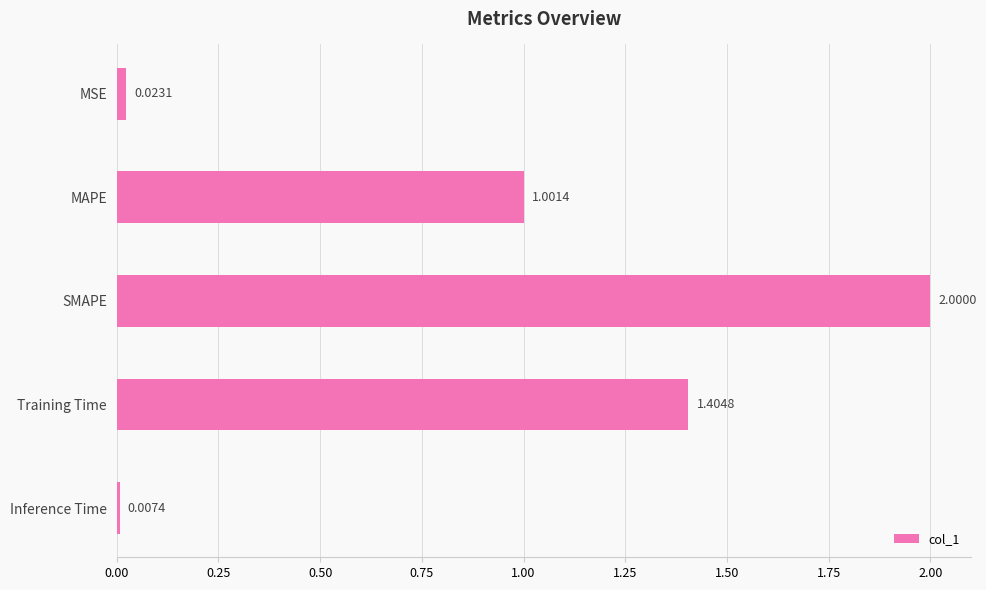

What is the label of the 2nd bar from the top?

MAPE